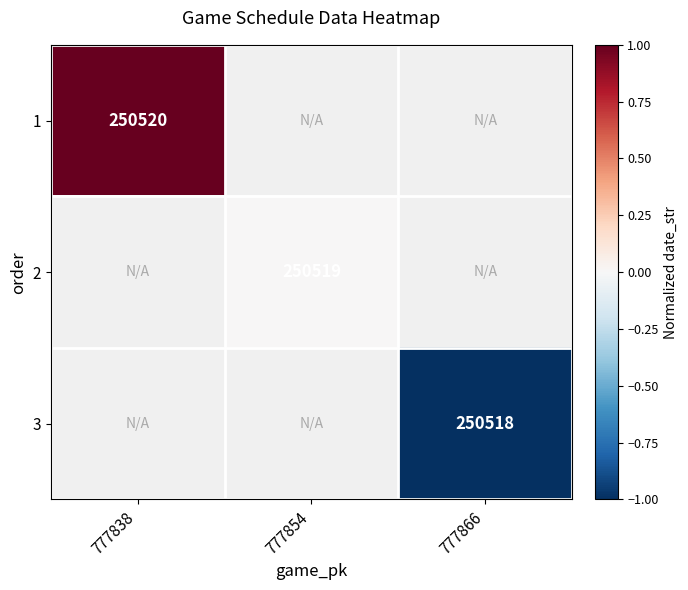

Is it true that 2 equals 250519 at 777854?

True